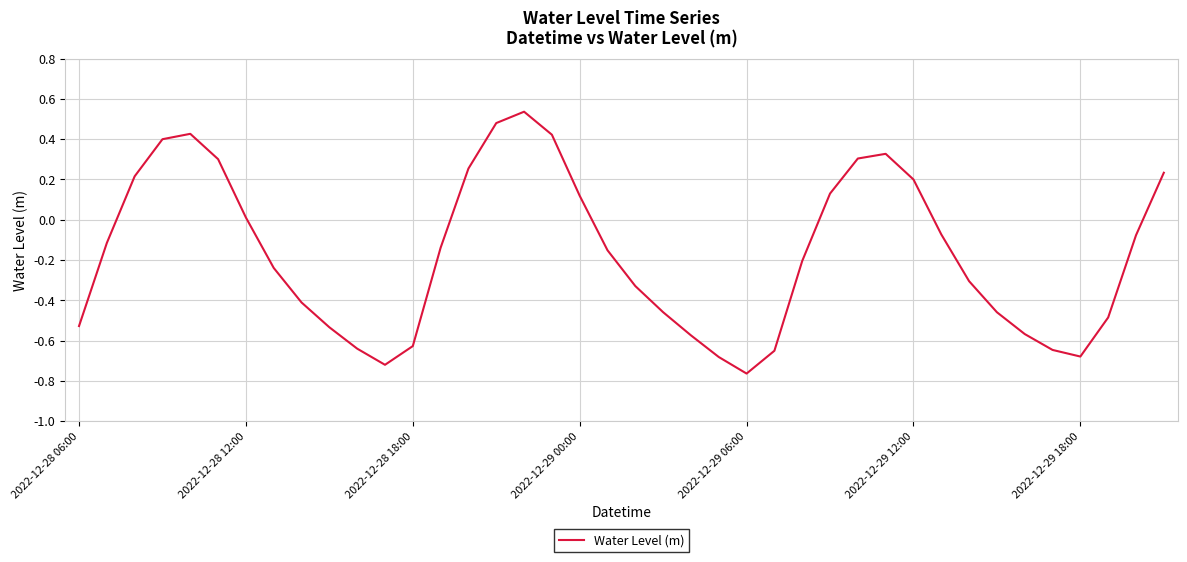

What is the difference between the maximum and minimum values?

1.3